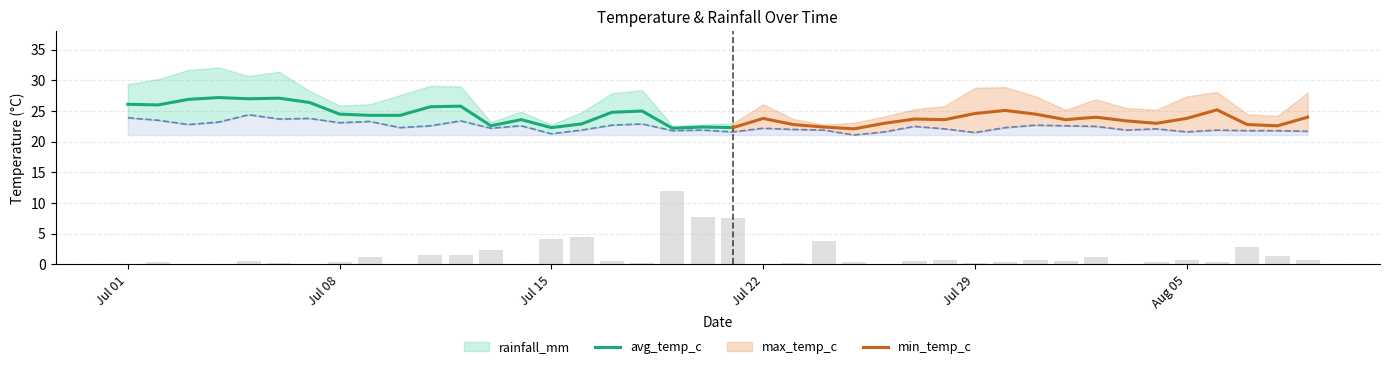

What is the minimum value for min_temp_c?

21.1